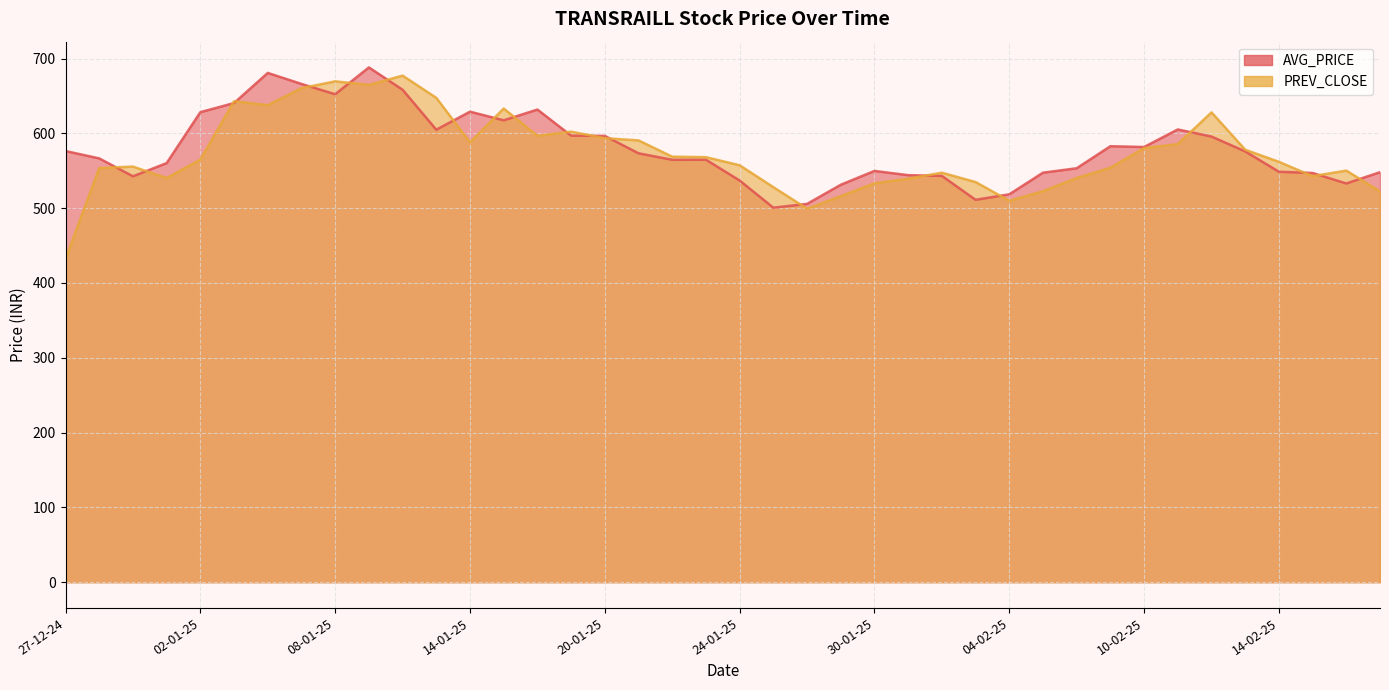

Between 03-01-25 and 10-01-25, which is larger?

10-01-25